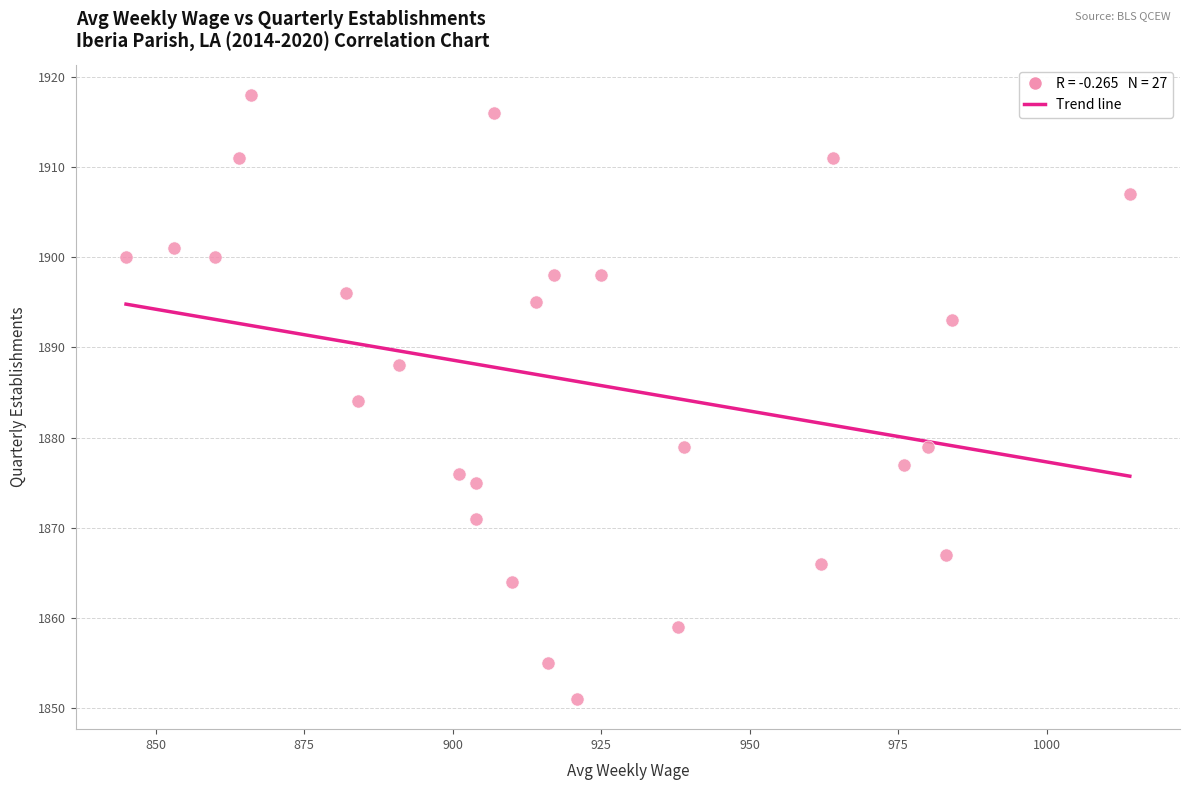

What is the range of X values (max minus min)?

169